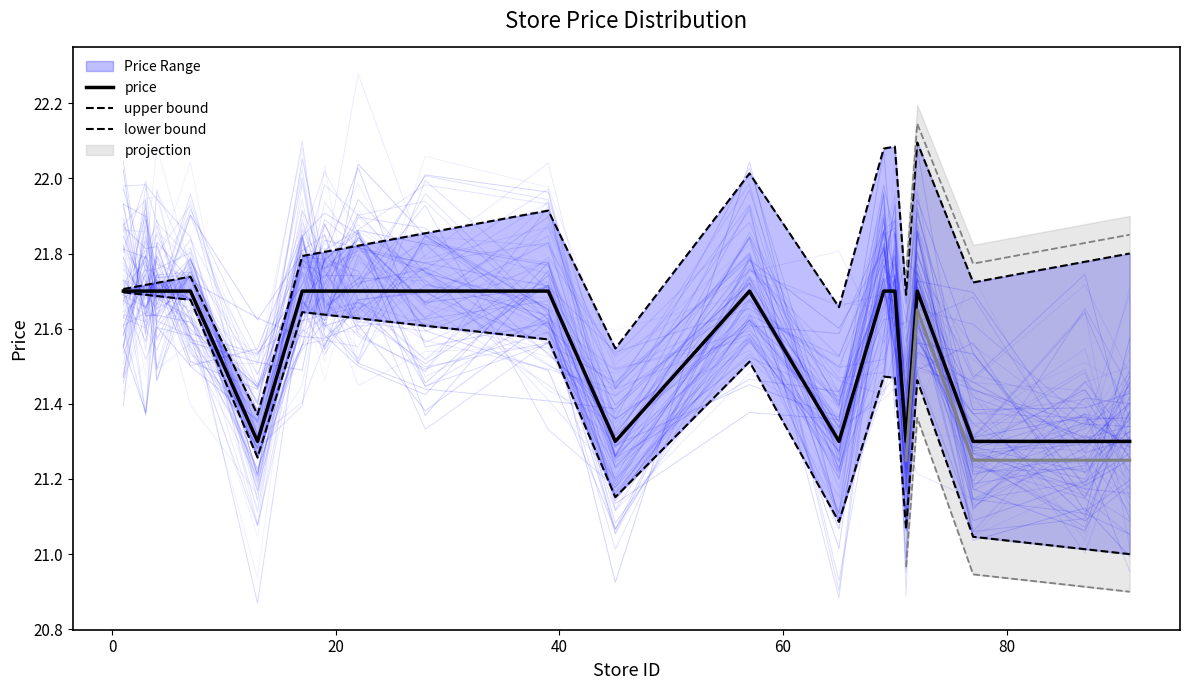

Is this an area chart (filled region under the line)?

No